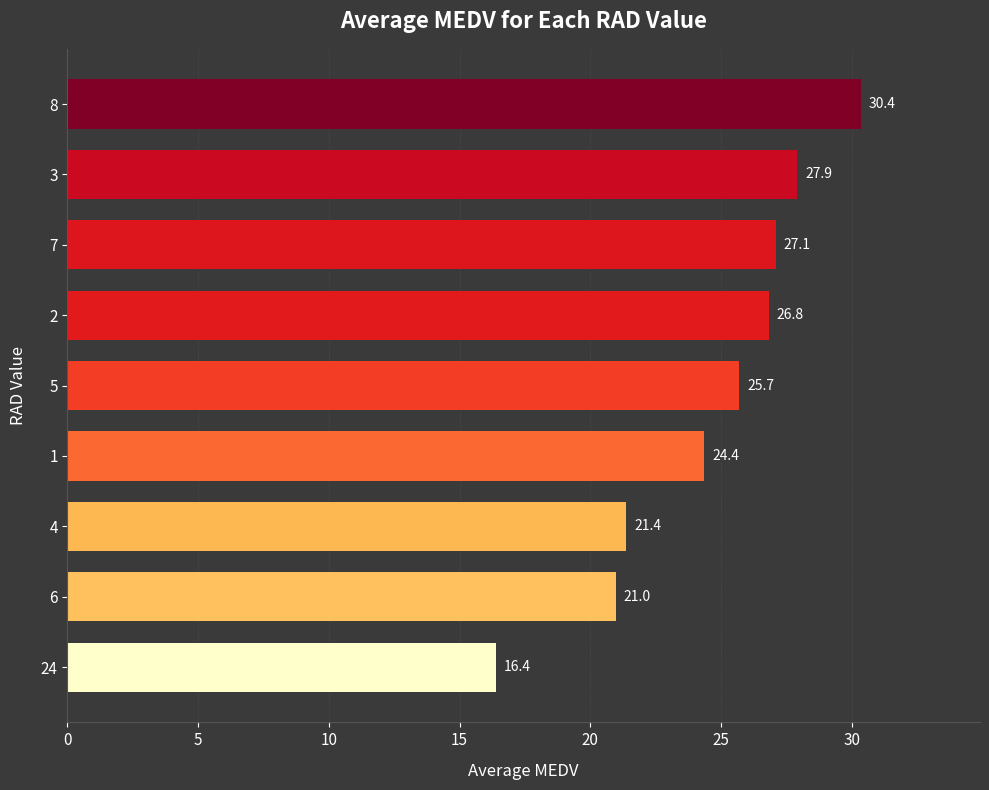

Between 6 and 8, which is larger?

8